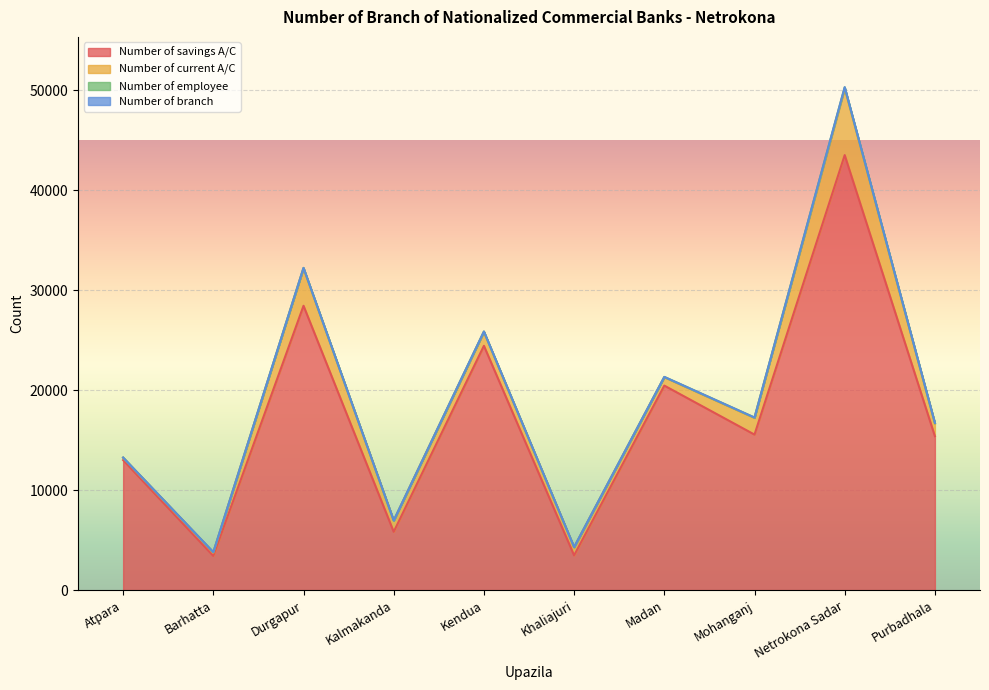

Which series changed the most between Durgapur and Madan?

Number of savings A/C